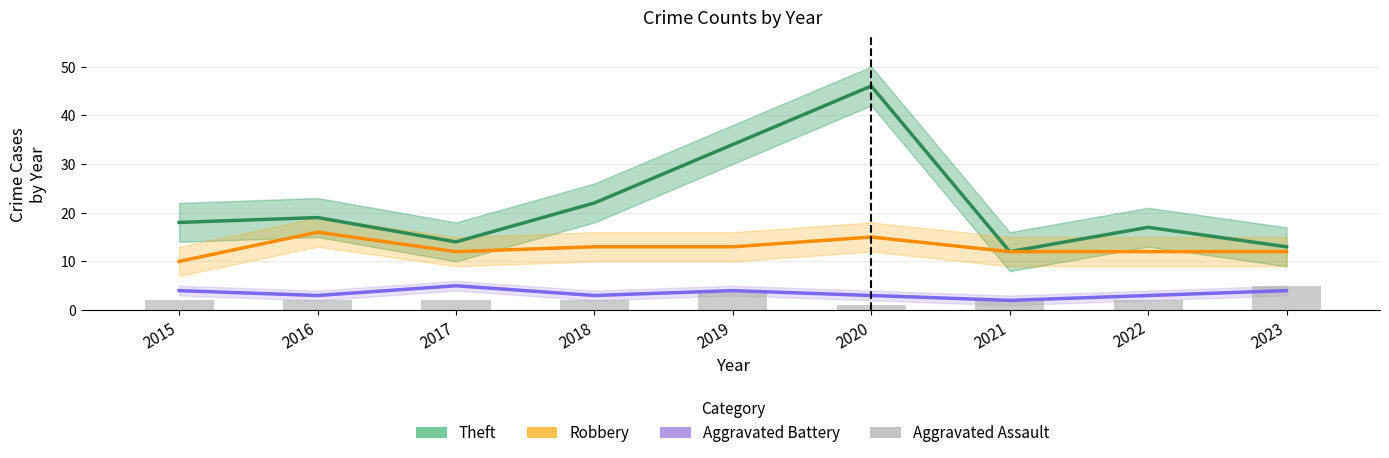

At 2018, list the series in order from smallest to largest.

Aggravated Assault, Aggravated Battery, Robbery, Theft